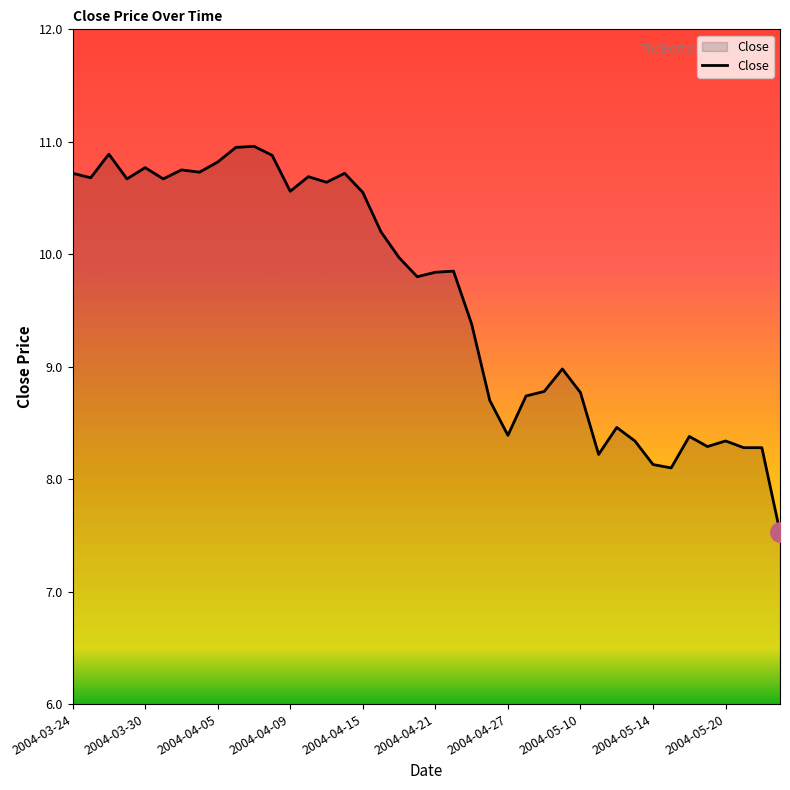

What is the difference between the maximum and minimum values?

3.4